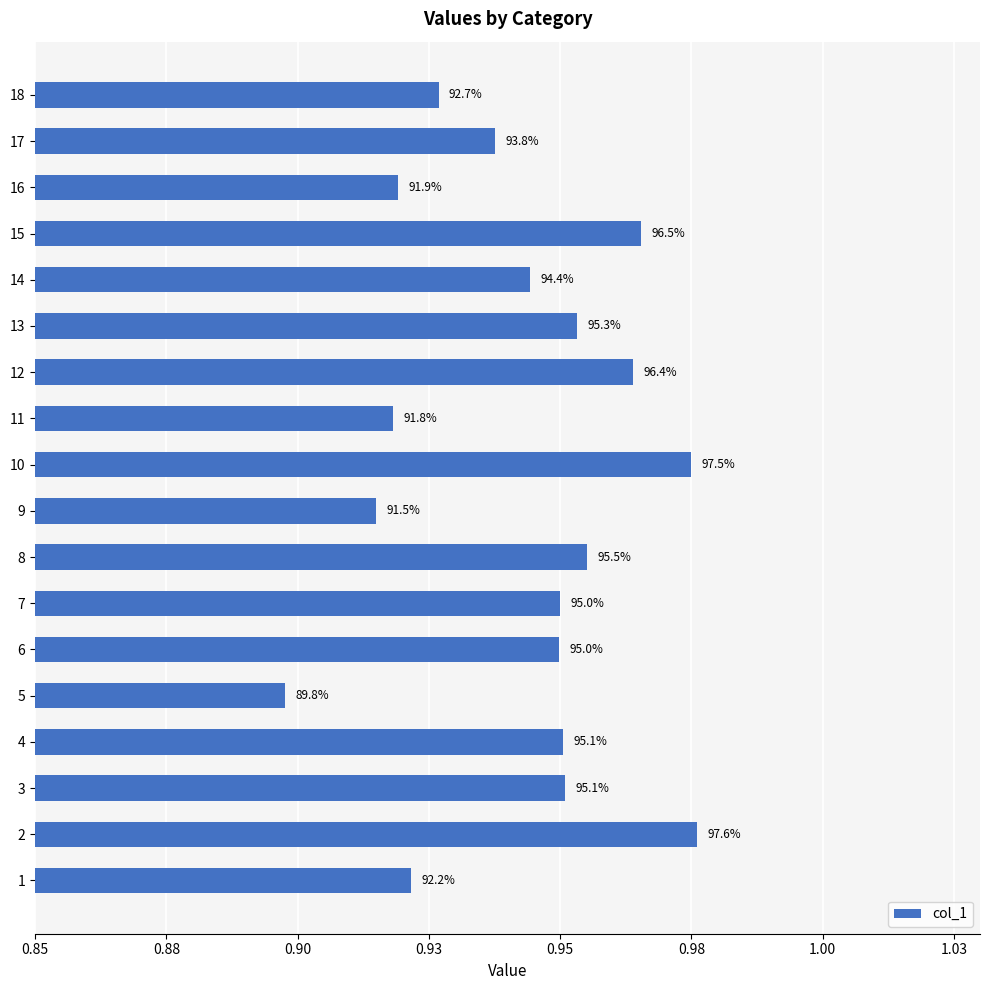

Are the bars grouped side by side (vs. stacked)?

No